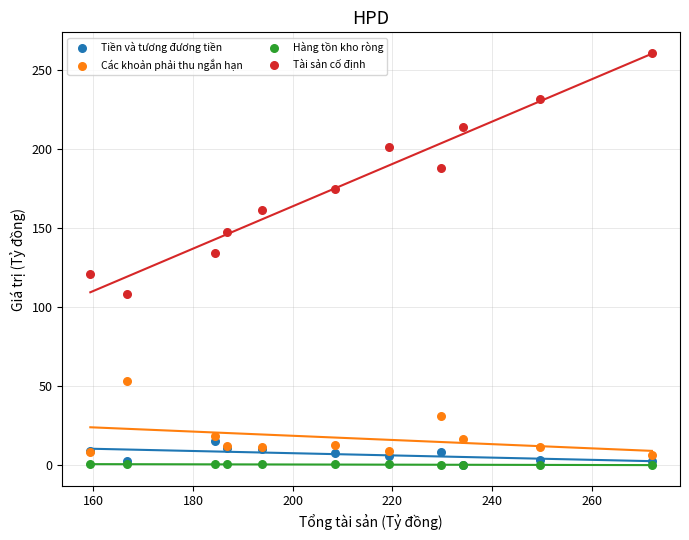

Which series contains the highest Y value?

Tài sản cố định